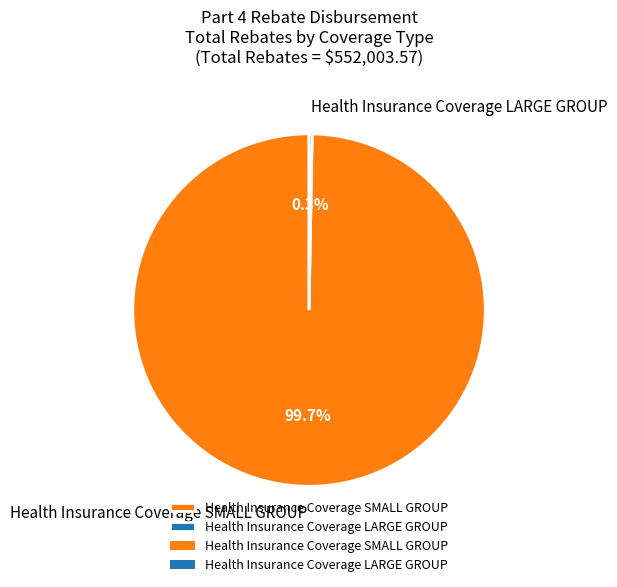

To the nearest percent, what is the average slice percentage?

50%